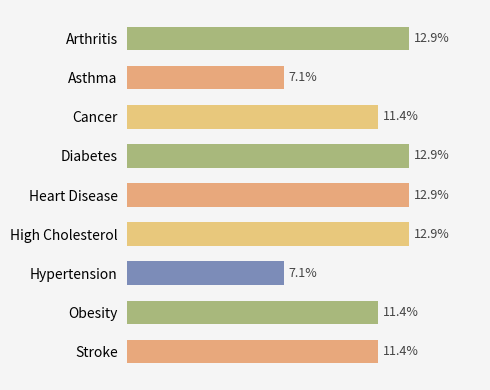

Are the bars horizontal?

Yes